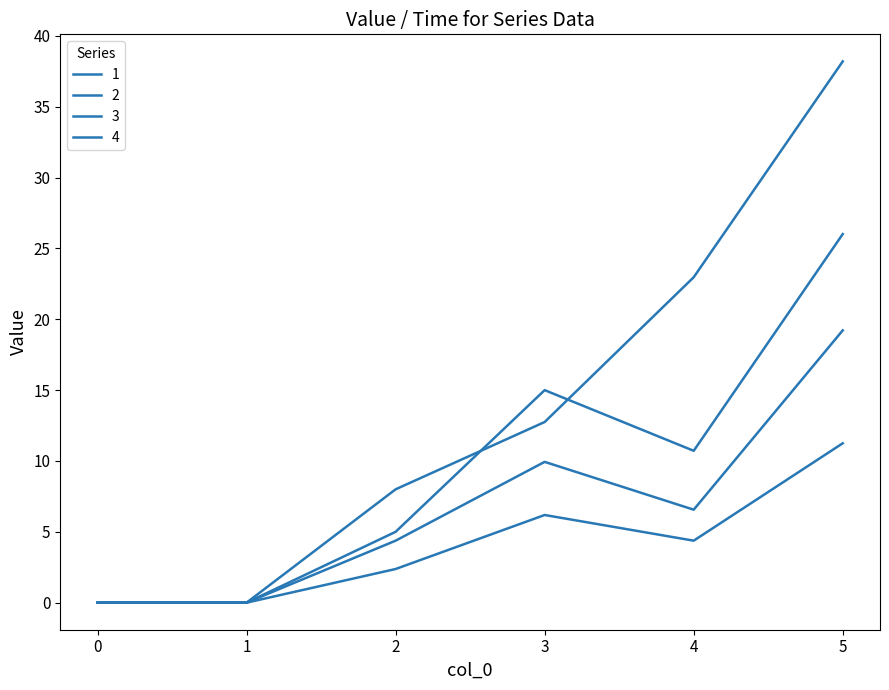

Does the chart have visible grid lines?

No